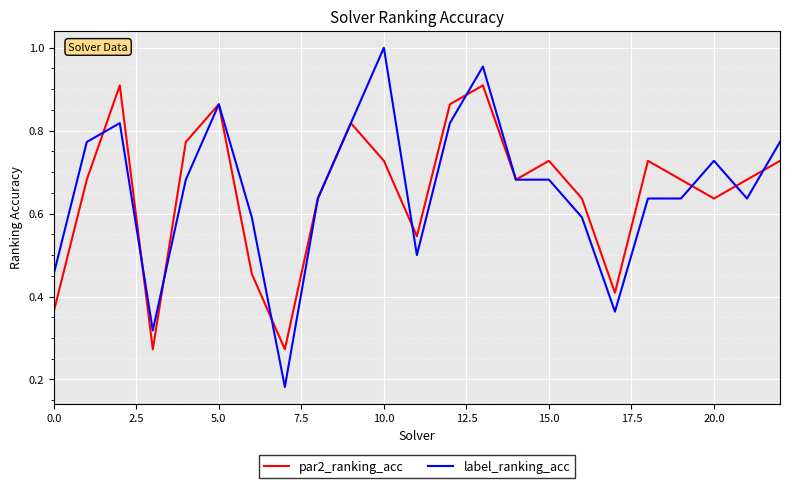

Which series has the largest range (max minus min)?

label_ranking_acc